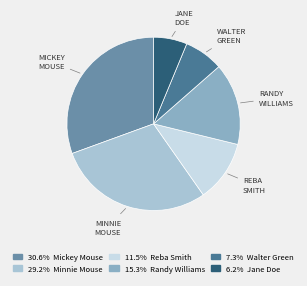

Does any single category account for the majority?

No